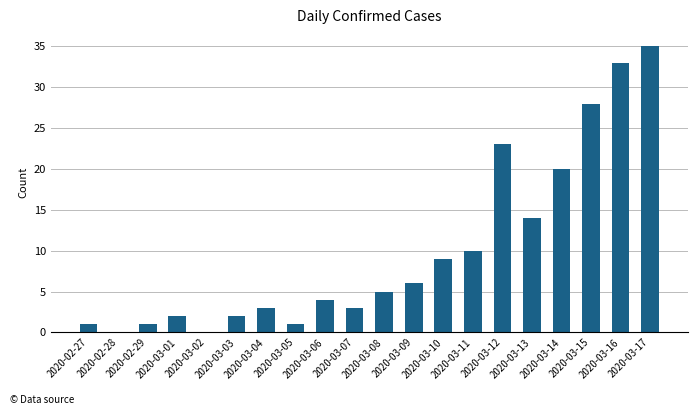

What is the sum of all values?

200